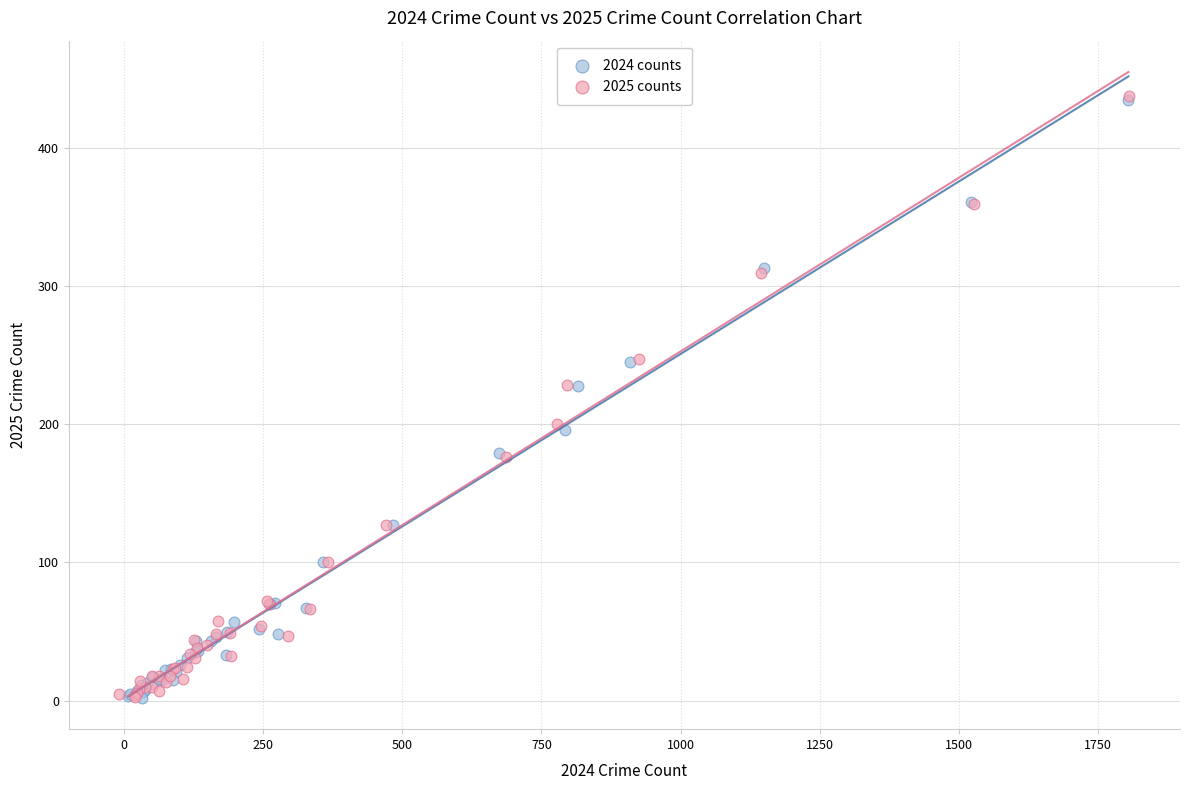

Which series has the widest spread of Y values?

2025 counts